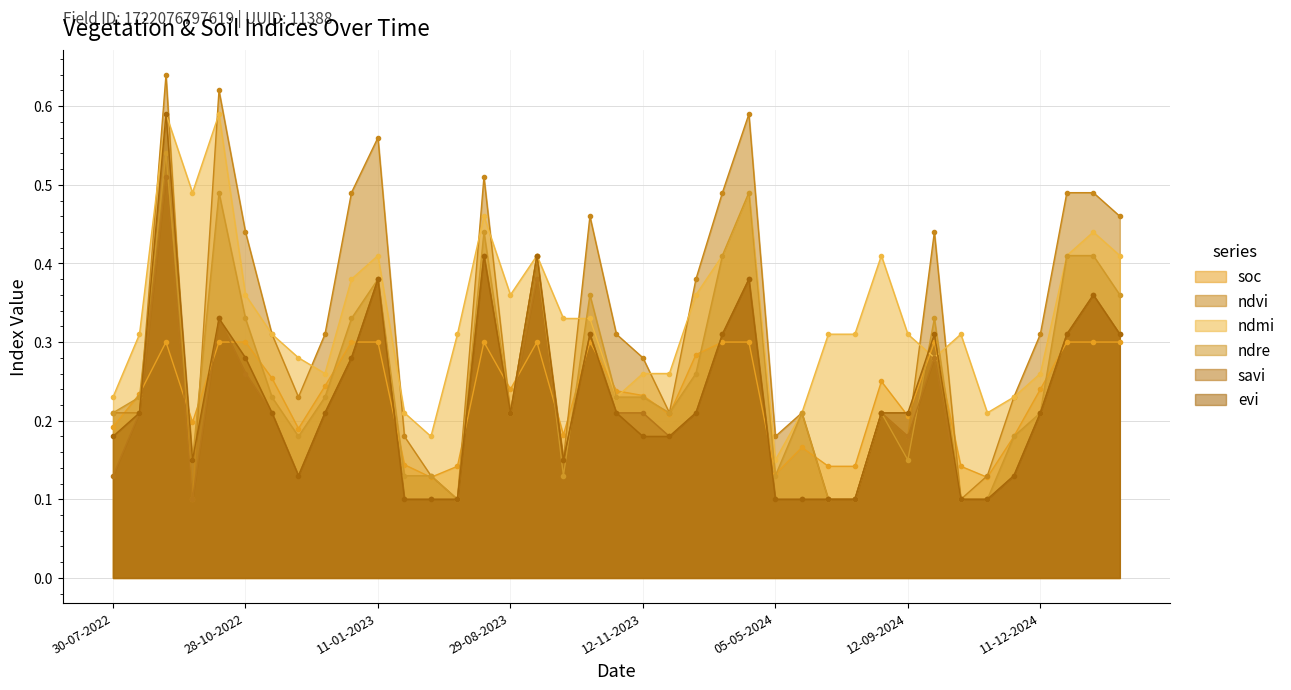

What position from the right is 01-01-2023?

30